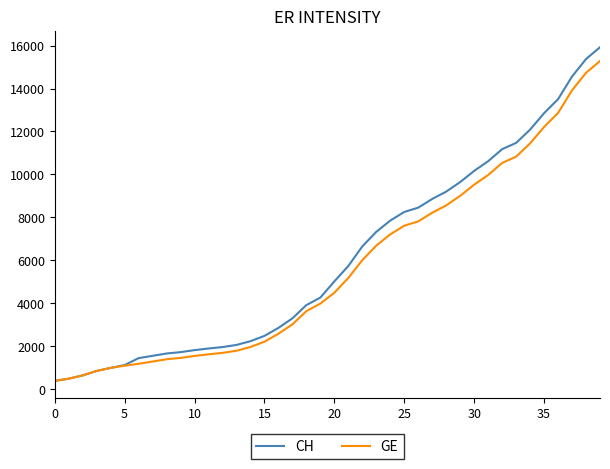

What is the lowest value of the CH series?

375